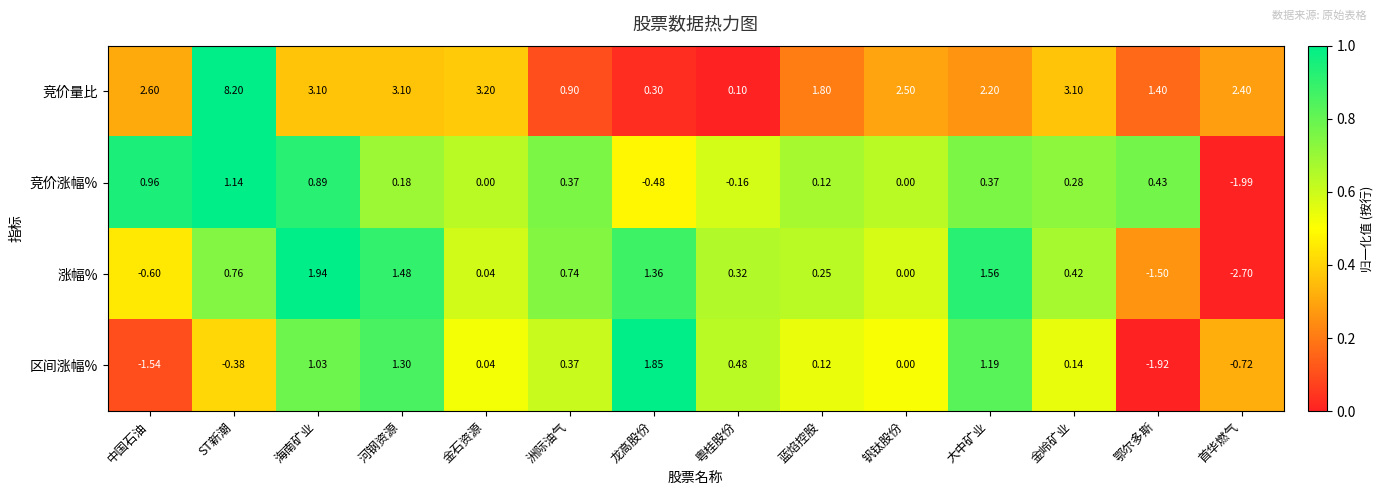

At which category is the sum across all series the highest?

ST新潮